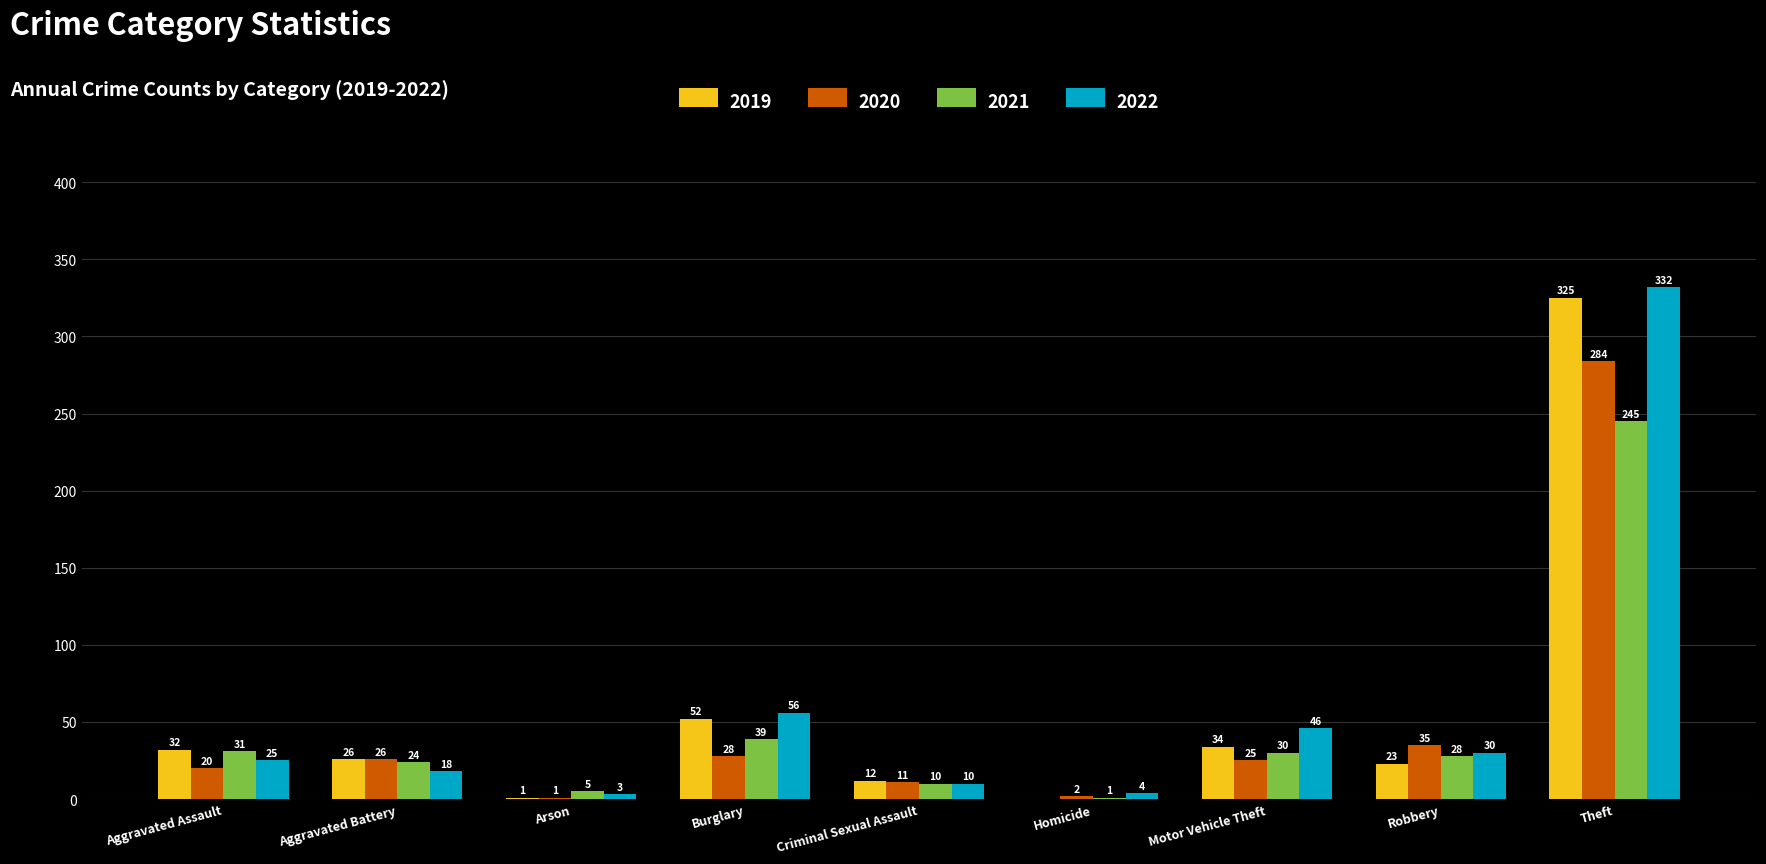

At which label does 2021 reach its peak?

Theft